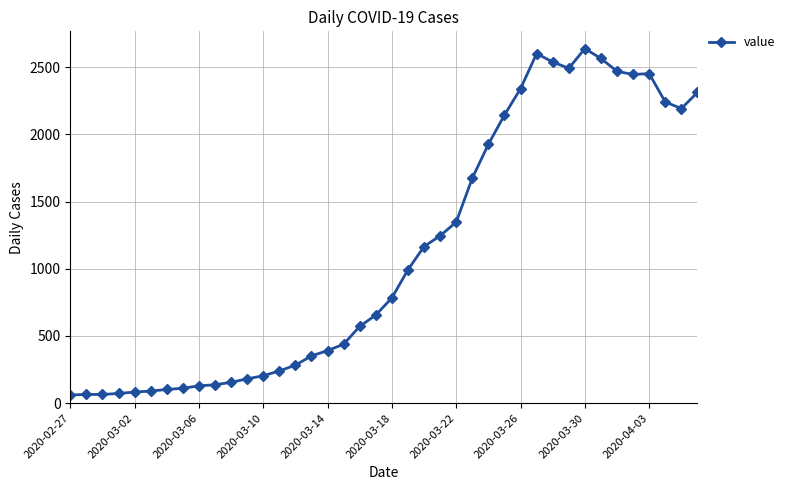

What is the smallest value displayed?

61